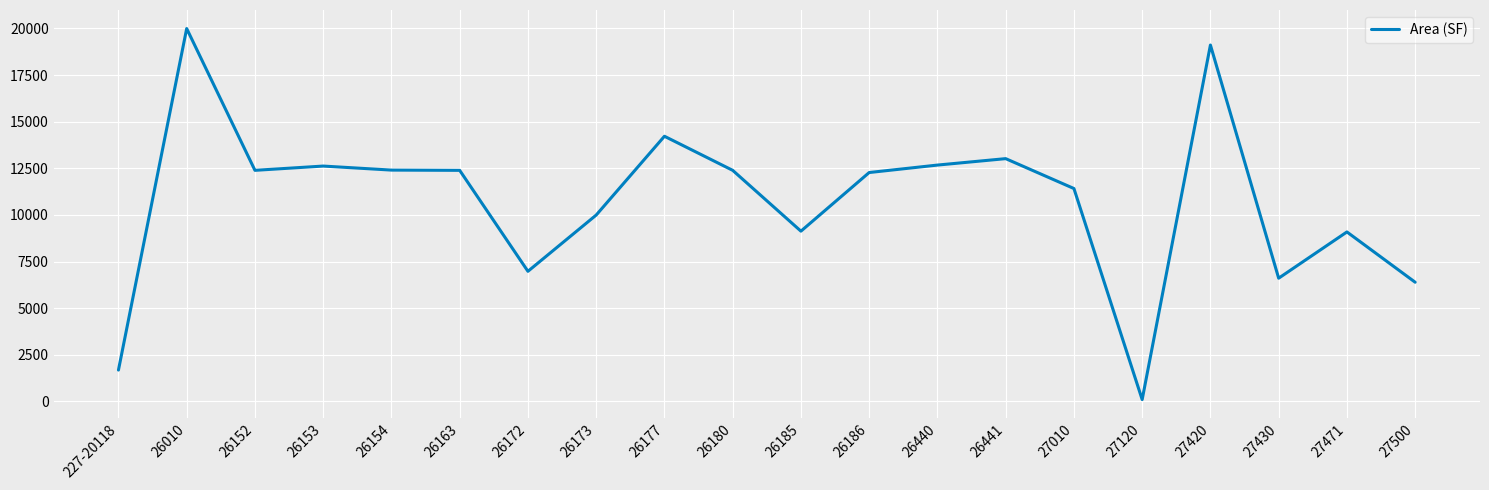

The value at 27430 is 10020.4. True or false?

False